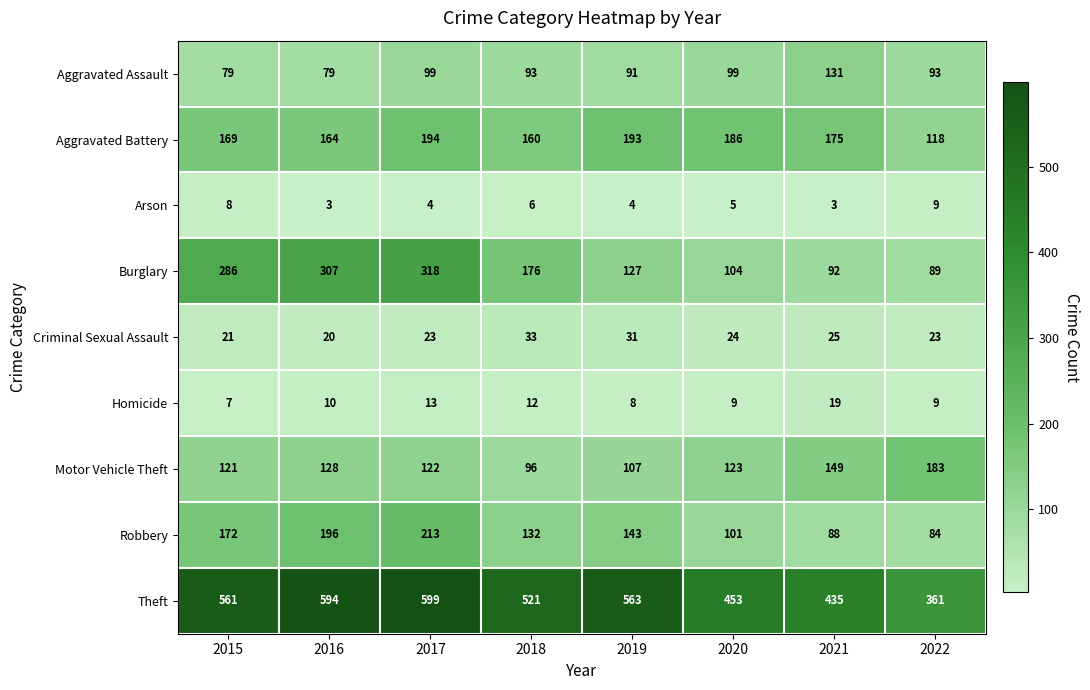

List the series in order of their peak value, lowest first.

Arson, Homicide, Criminal Sexual Assault, Aggravated Assault, Motor Vehicle Theft, Aggravated Battery, Robbery, Burglary, Theft